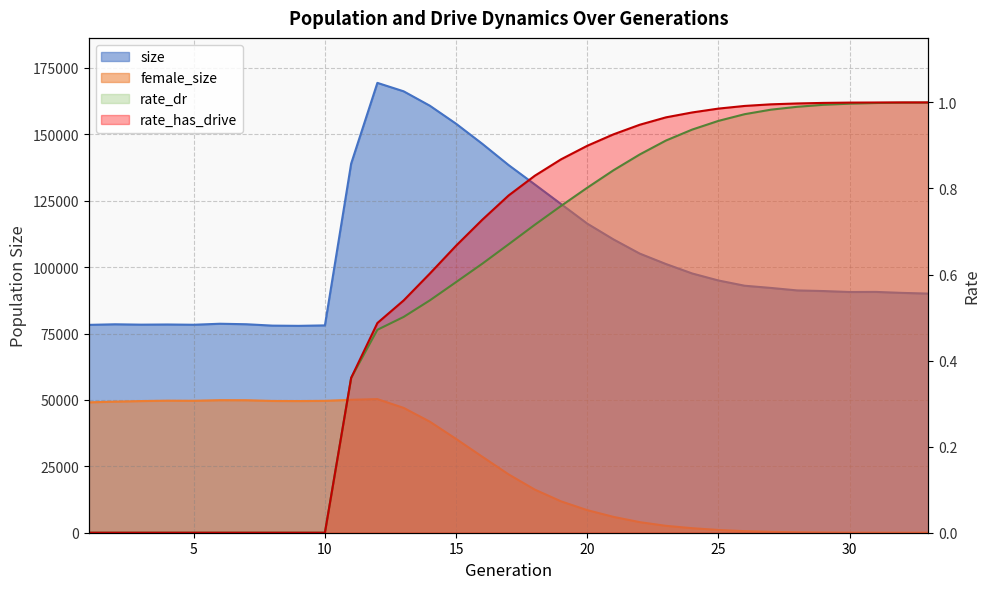

The value of size at 11 is 226587.6. True or false?

False